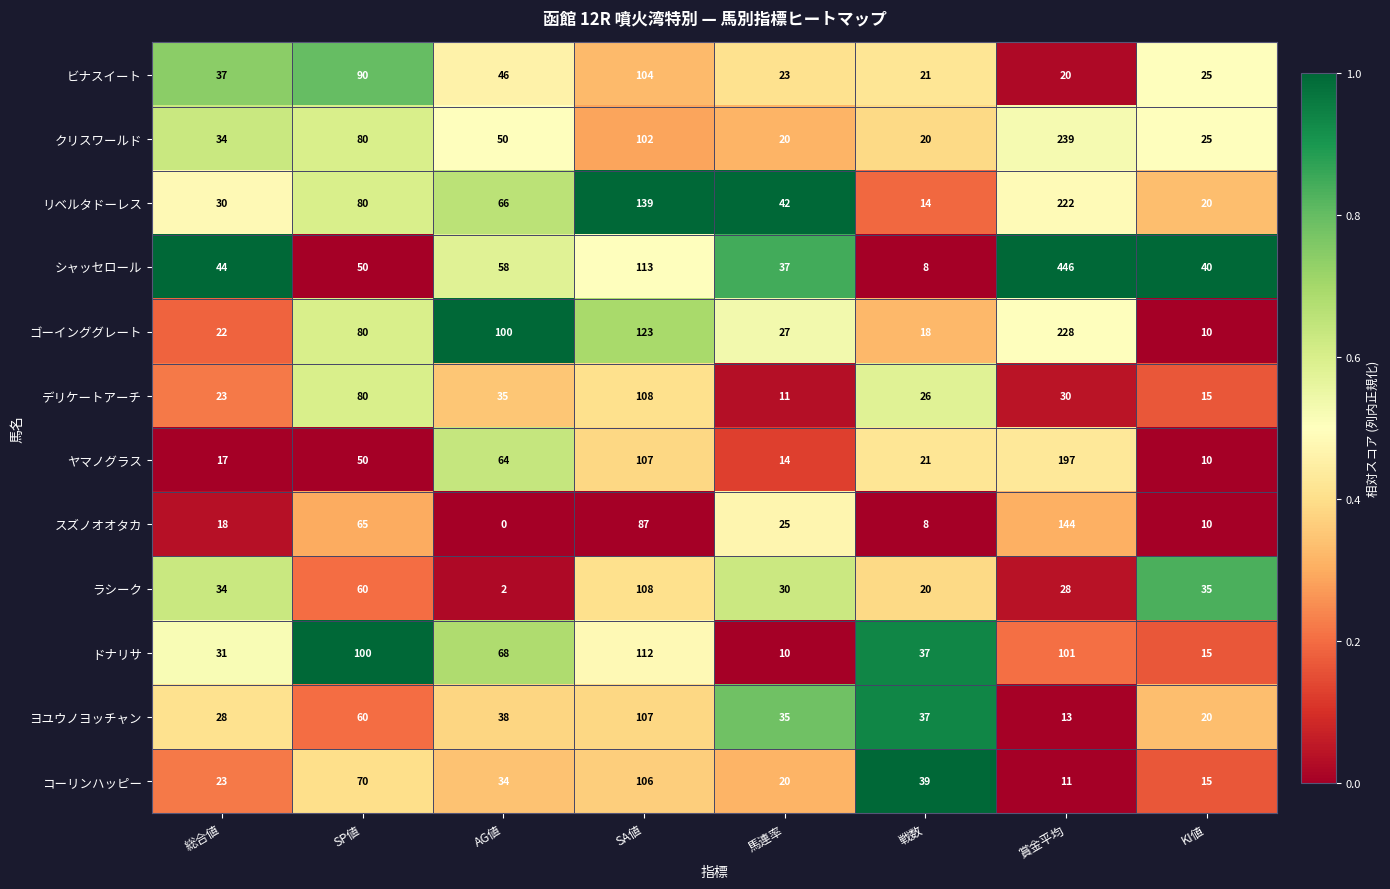

Which series has the widest spread of values?

シャッセロール